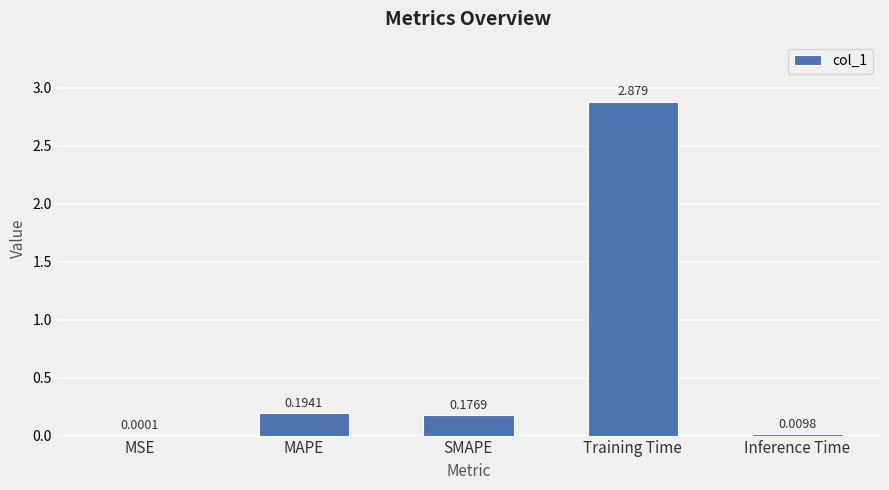

At which label is the value closest to 1?

MAPE